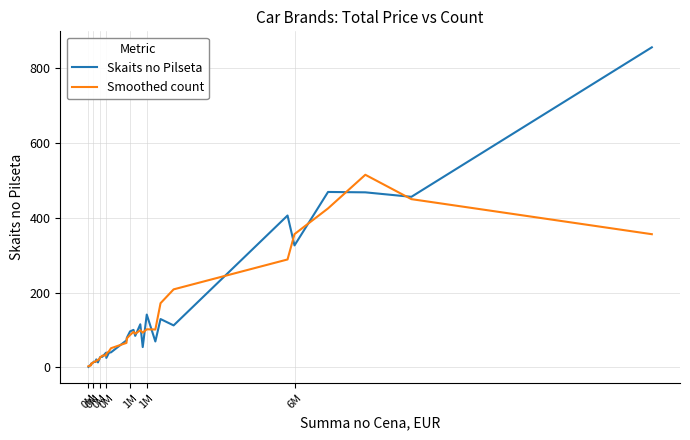

List the series in order of their peak value, highest first.

Skaits no Pilseta, Smoothed count